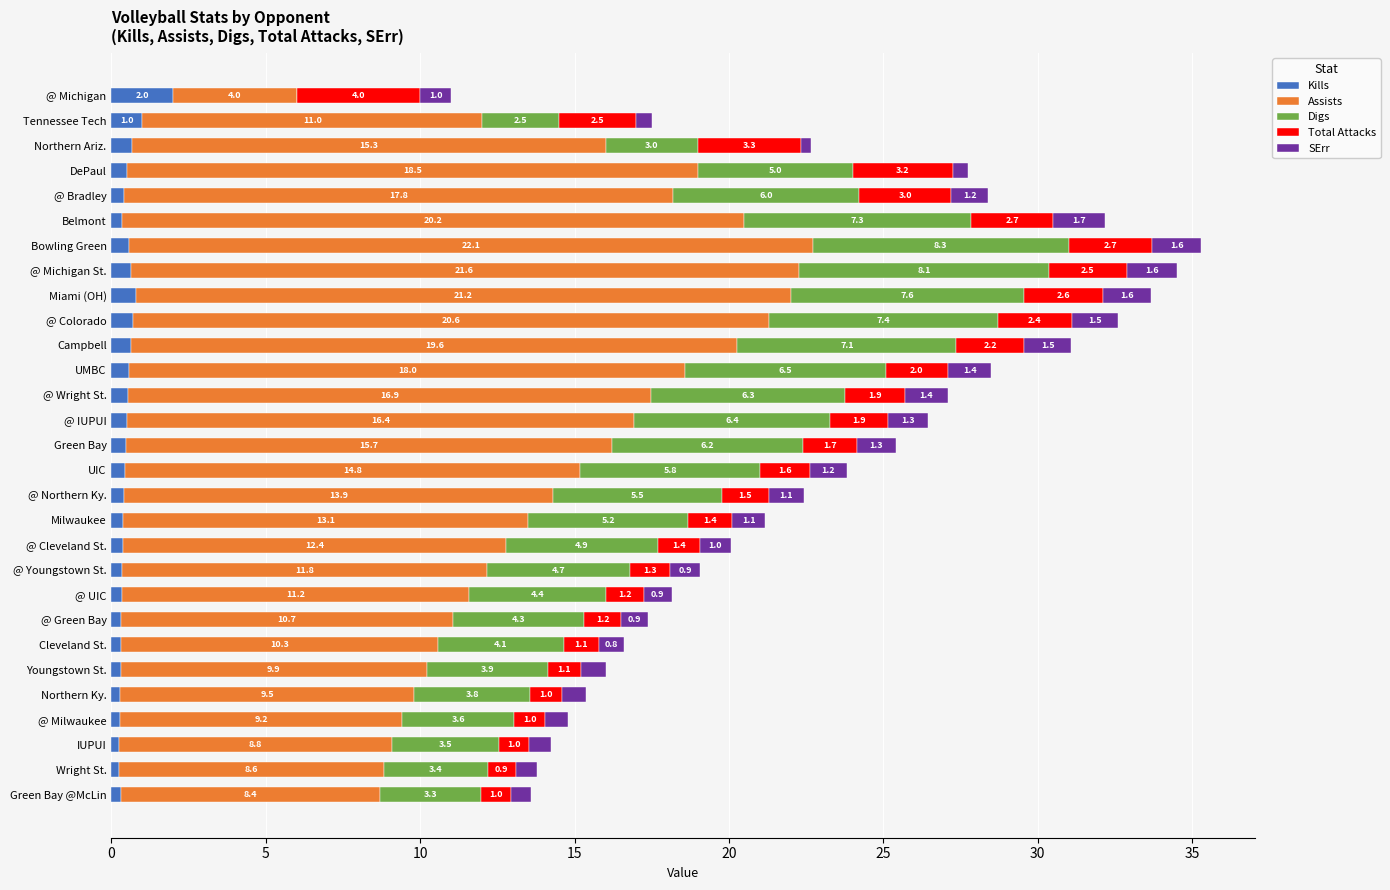

At which label is Kills closest to 1?

Tennessee Tech